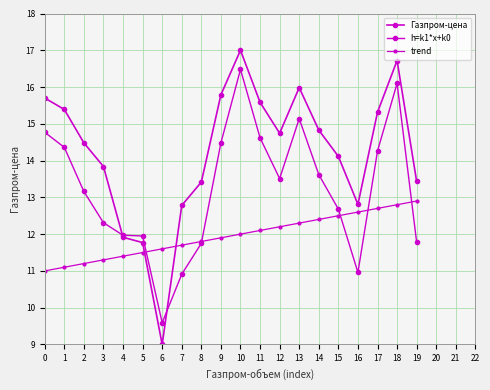

What is the maximum value shown in the chart?

17.0